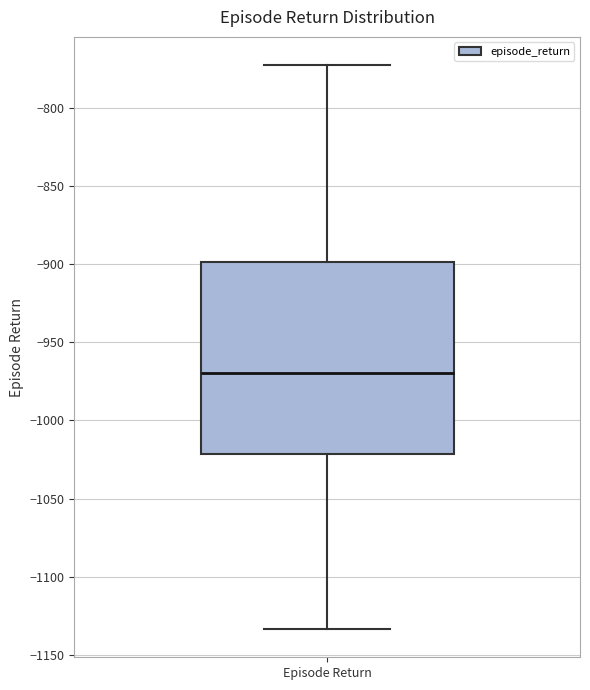

Transcribe this box plot: give where the median line is, the range the box spans, and where the two whiskers end, as read against the y-axis. The values are not printed on the chart, so give them approximately, as read against the axis.

median -970, box -1020 to -900, whiskers -1135 to -770